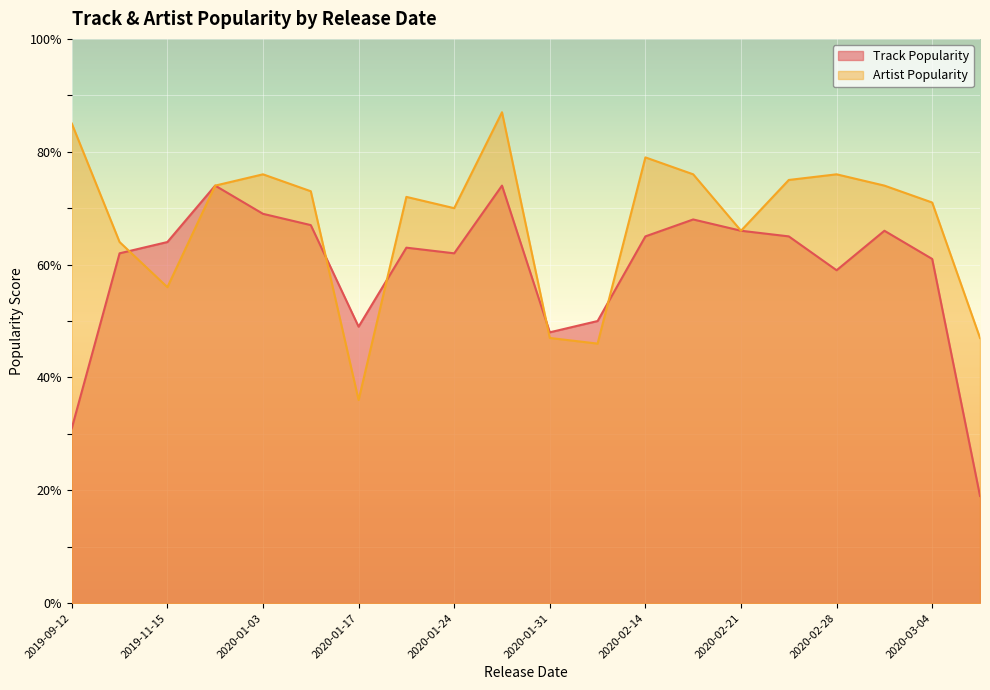

How many values in the Artist Popularity series exceed 73?

9